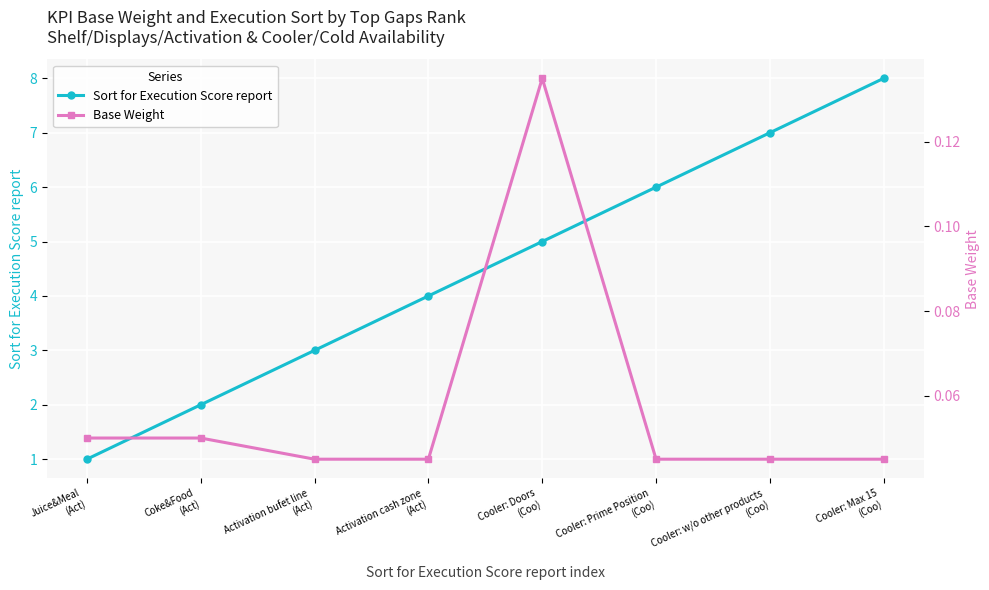

What is the difference between the highest and lowest values at Cooler: w/o other products
(Coo)?

7.0